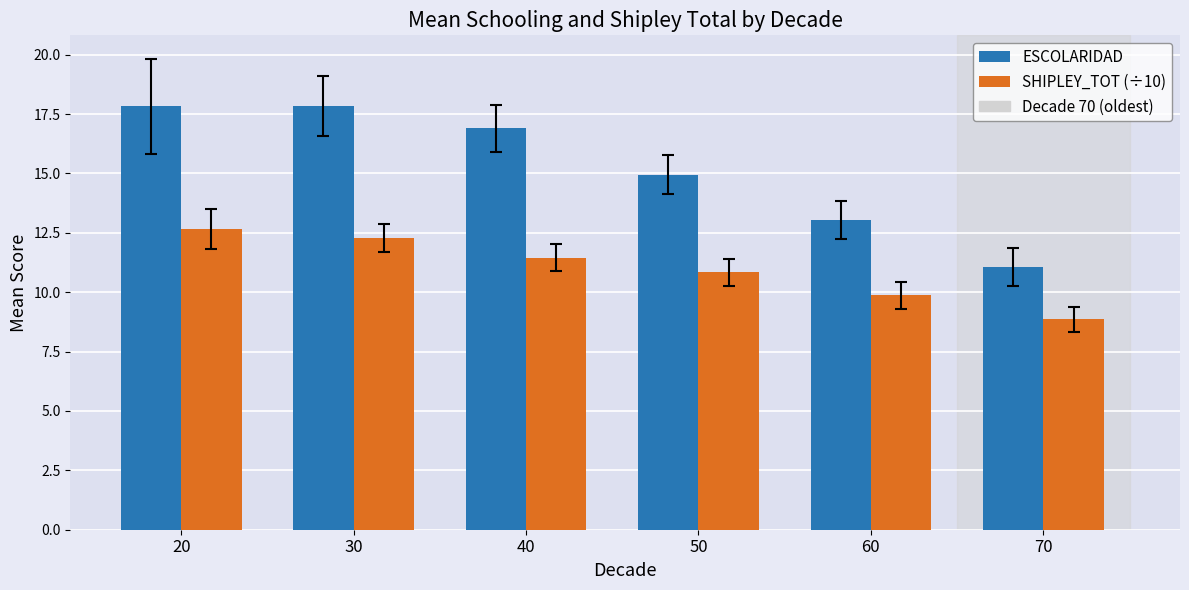

Which series changed the most between 60 and 70?

ESCOLARIDAD